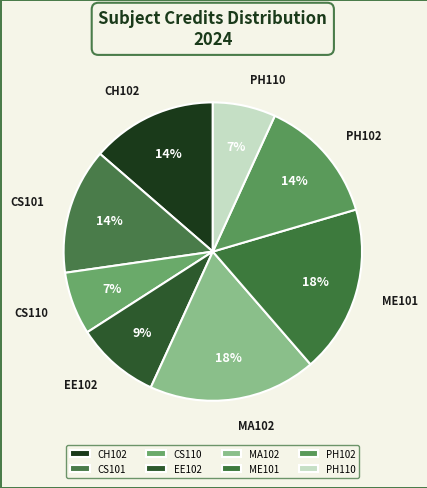

True or false: EE102 accounts for 9% of the total.

True